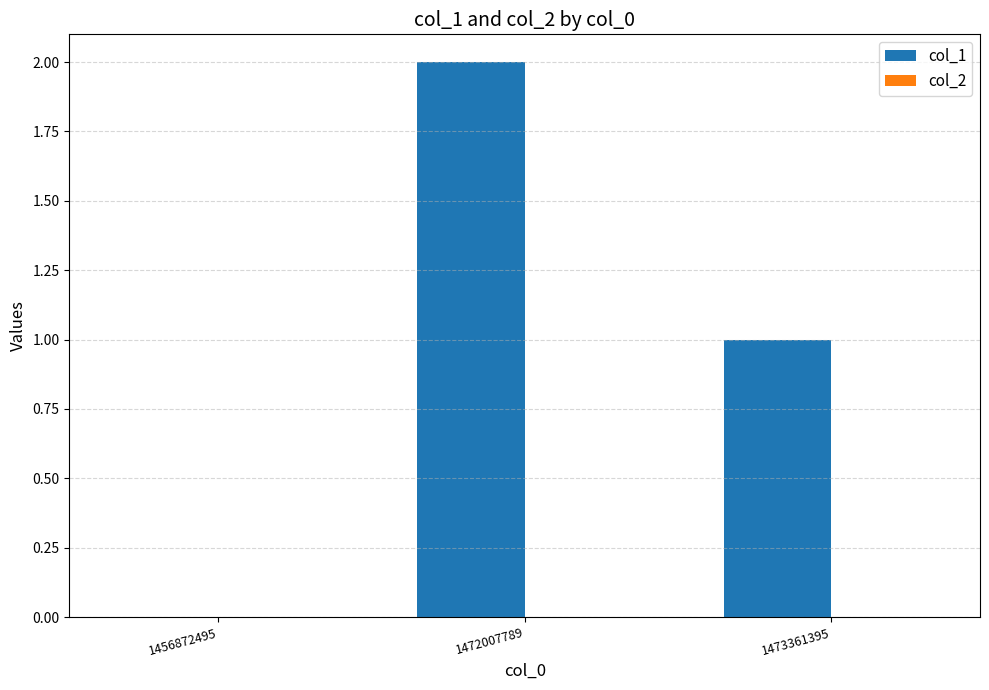

What is the change in value from 1456872495 to 1472007789?

+2